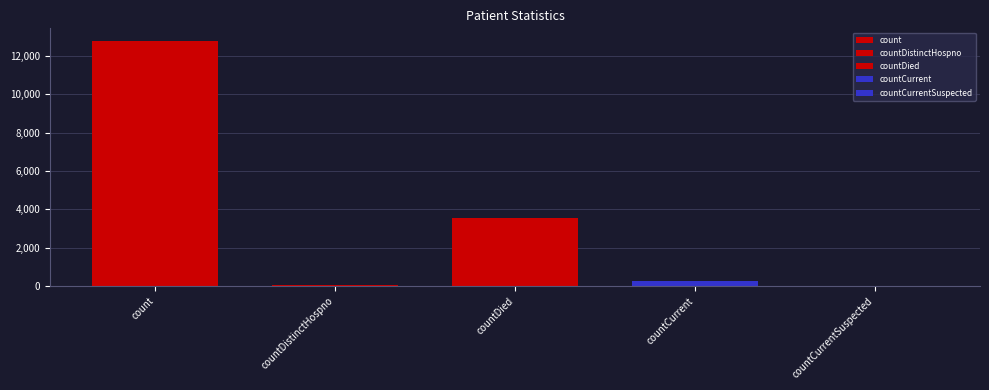

How many series are shown in this chart?

4